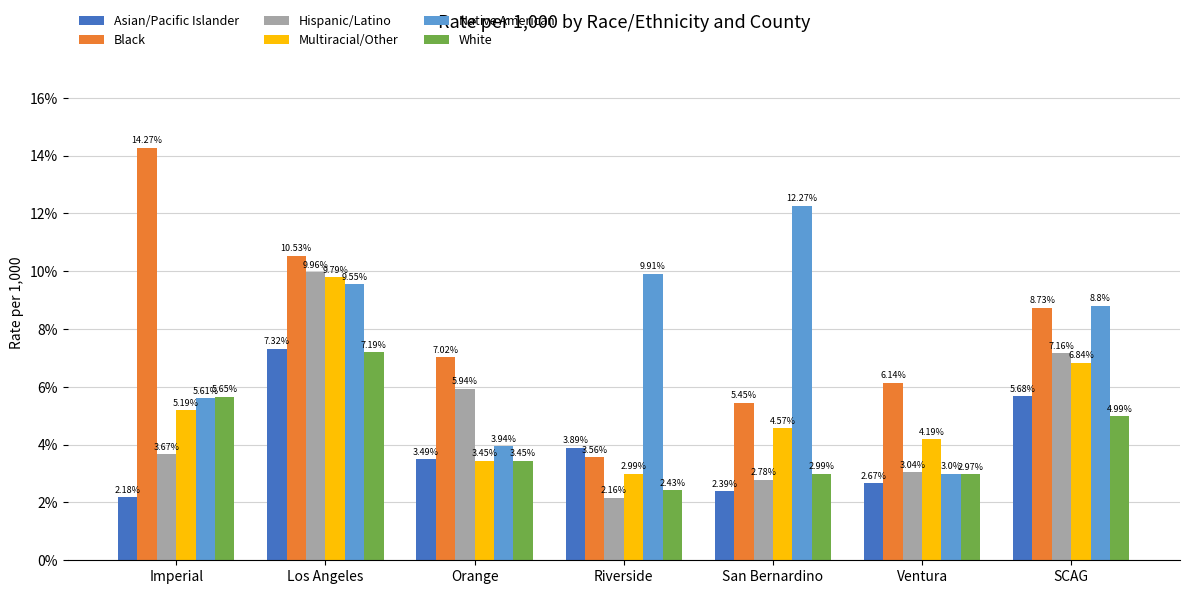

What is the label of the 1st bar from the right?

SCAG